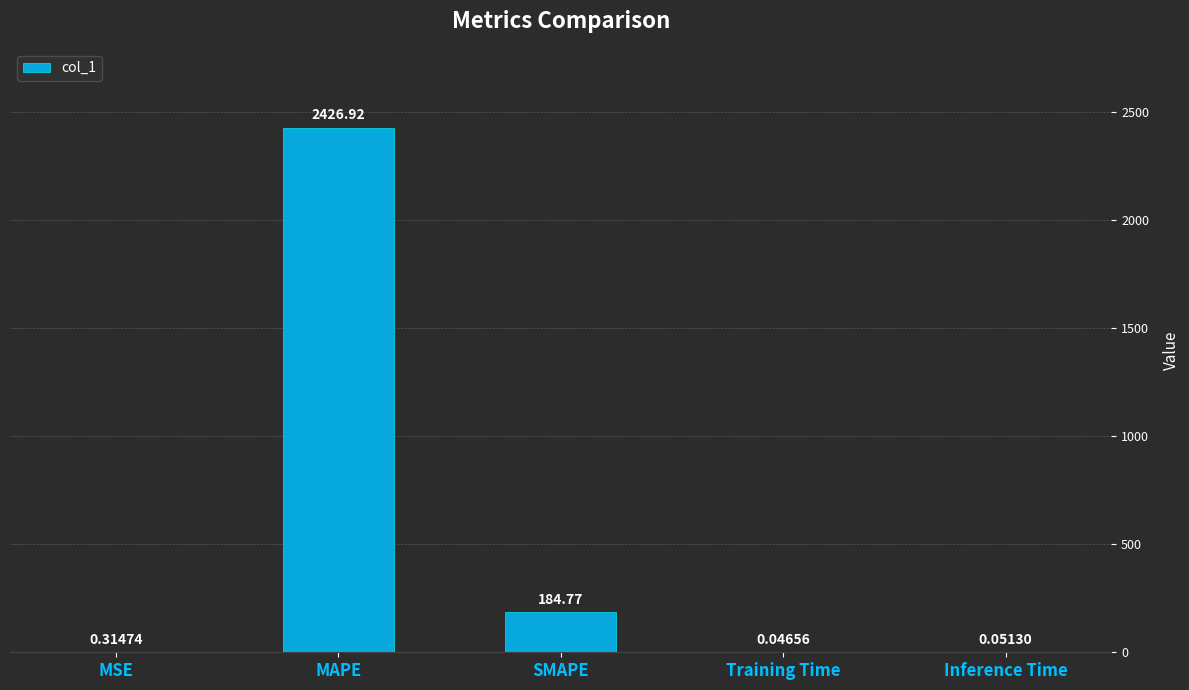

Which category has the highest value across all series?

MAPE